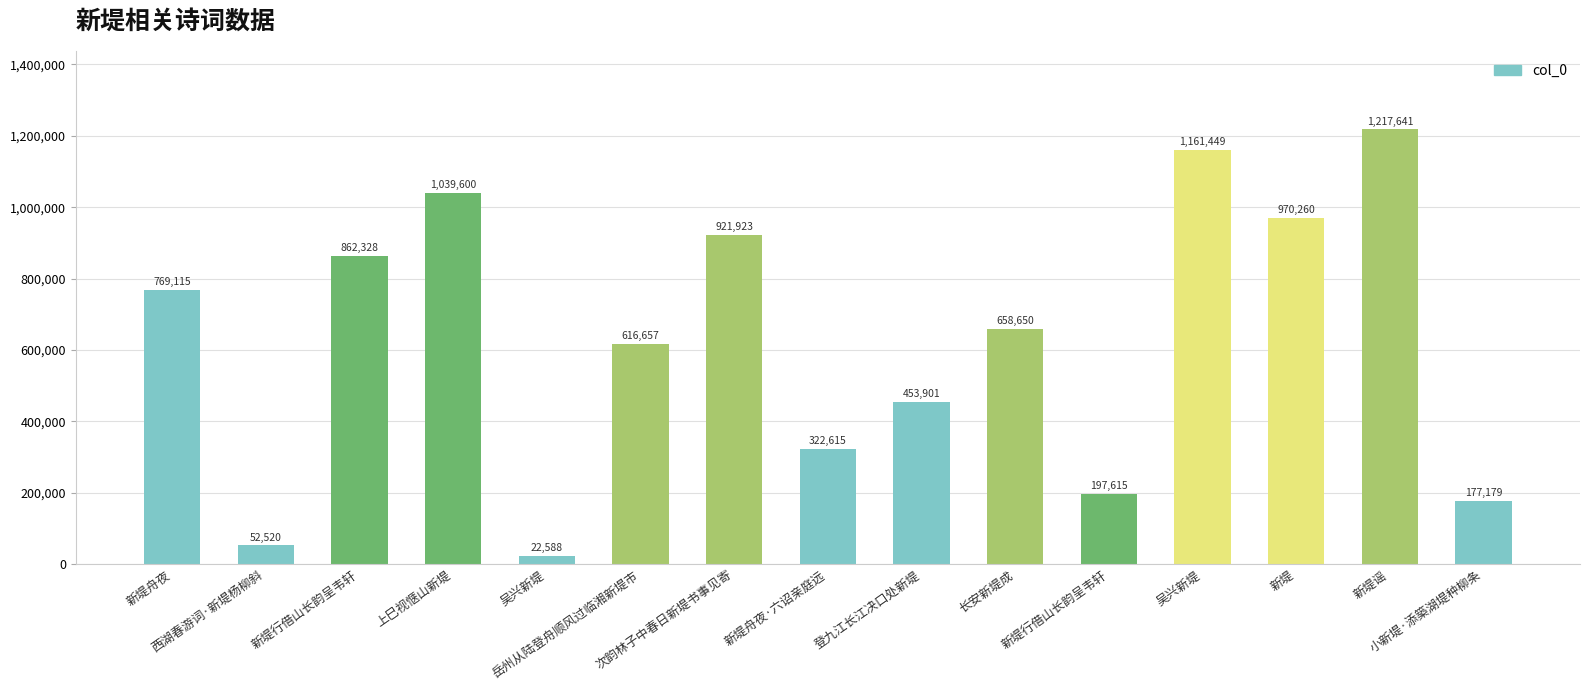

What is the smallest value displayed?

22588